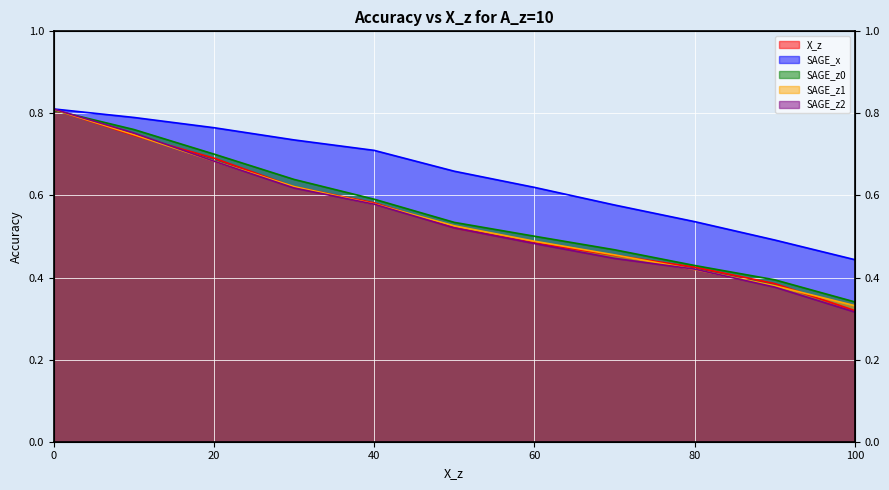

What is the average value of the SAGE_z2 series?

0.5